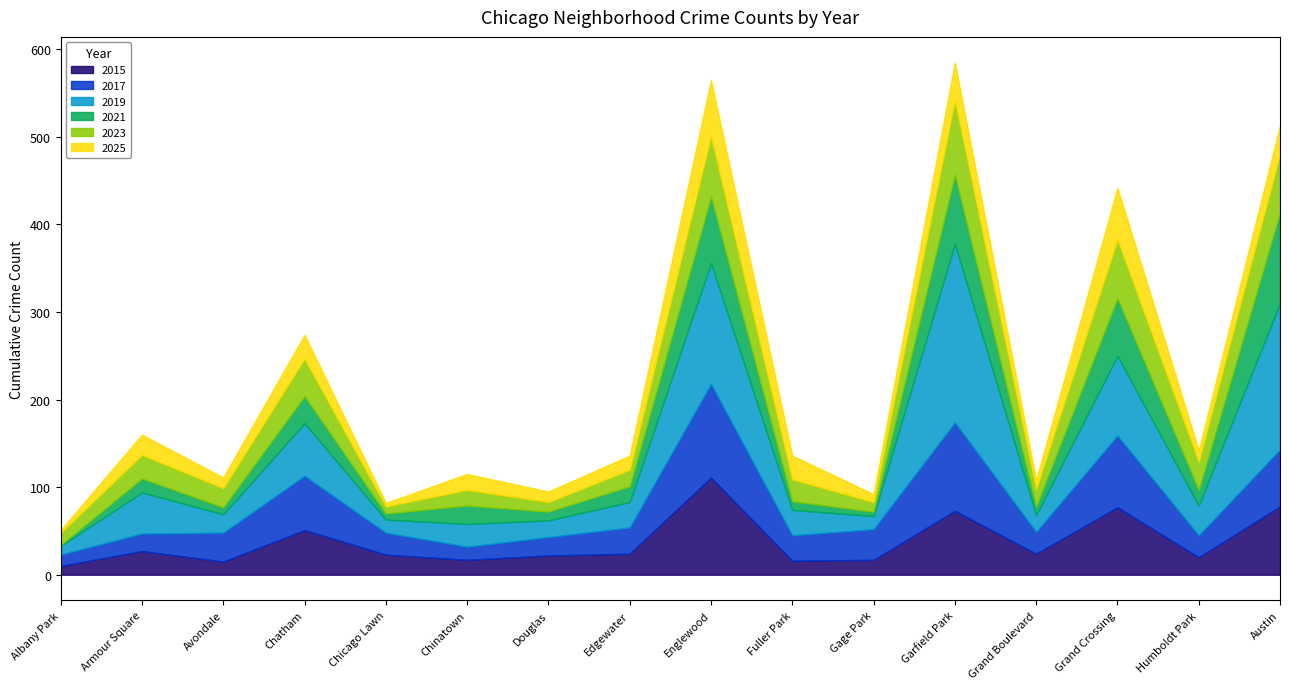

List the labels in order of 2021 value, largest first.

Austin, Garfield Park, Englewood, Grand Crossing, Chatham, Chinatown, Edgewater, Humboldt Park, Armour Square, Douglas, Fuller Park, Grand Boulevard, Avondale, Chicago Lawn, Gage Park, Albany Park